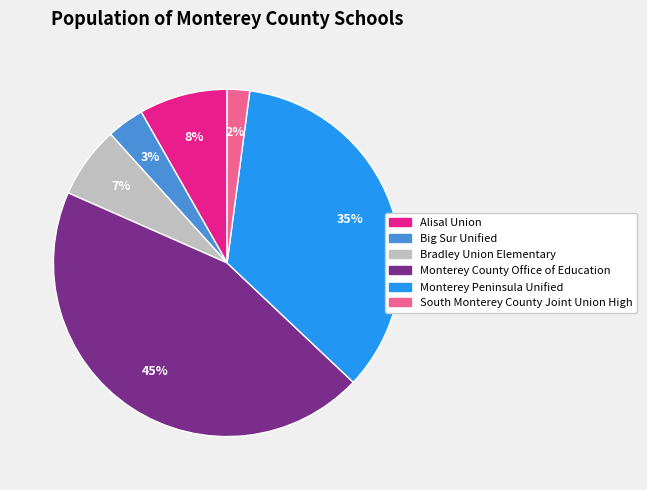

Is it true that Big Sur Unified is 3% of the pie?

True